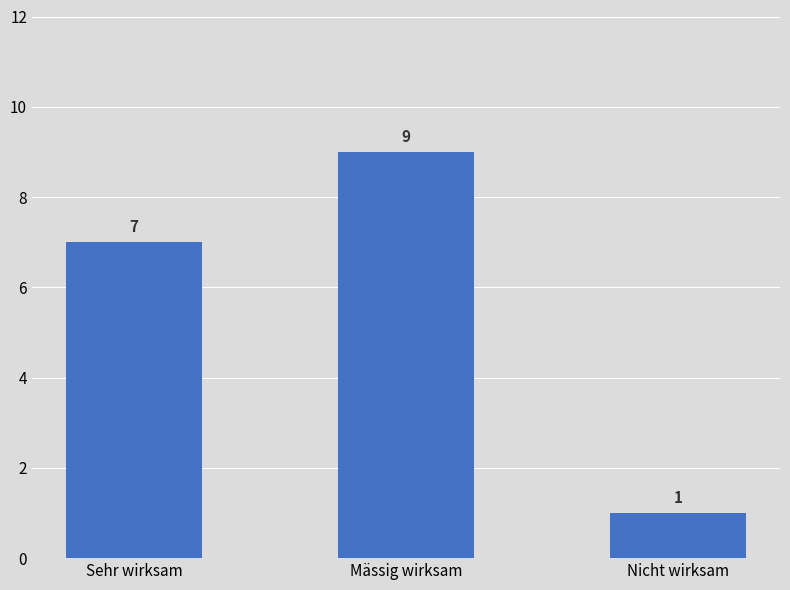

What is the maximum value shown in the chart?

9